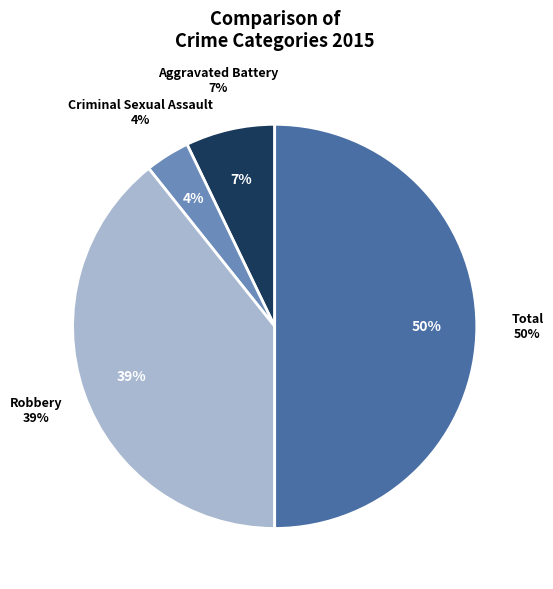

What is the ratio of the value at Aggravated Battery to the value at Total?

0.1